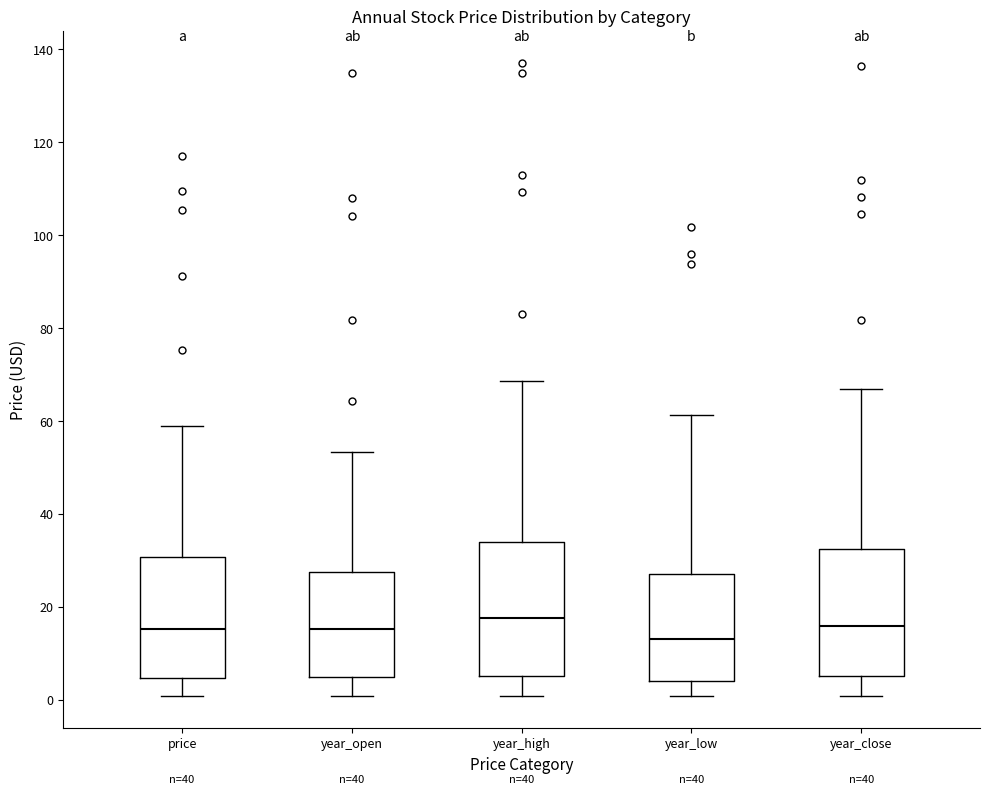

Reading left to right, transcribe this box plot: for each box, give where its median line is, the range the box spans, and where its two whiskers end, as read against the y-axis. The values are not printed on the chart, so give them approximately, as read against the axis.

price: median 16, box 4 to 30, whiskers 0 to 60
year_open: median 16, box 4 to 28, whiskers 0 to 54
year_high: median 18, box 6 to 34, whiskers 0 to 68
year_low: median 14, box 4 to 28, whiskers 0 to 62
year_close: median 16, box 6 to 32, whiskers 0 to 66